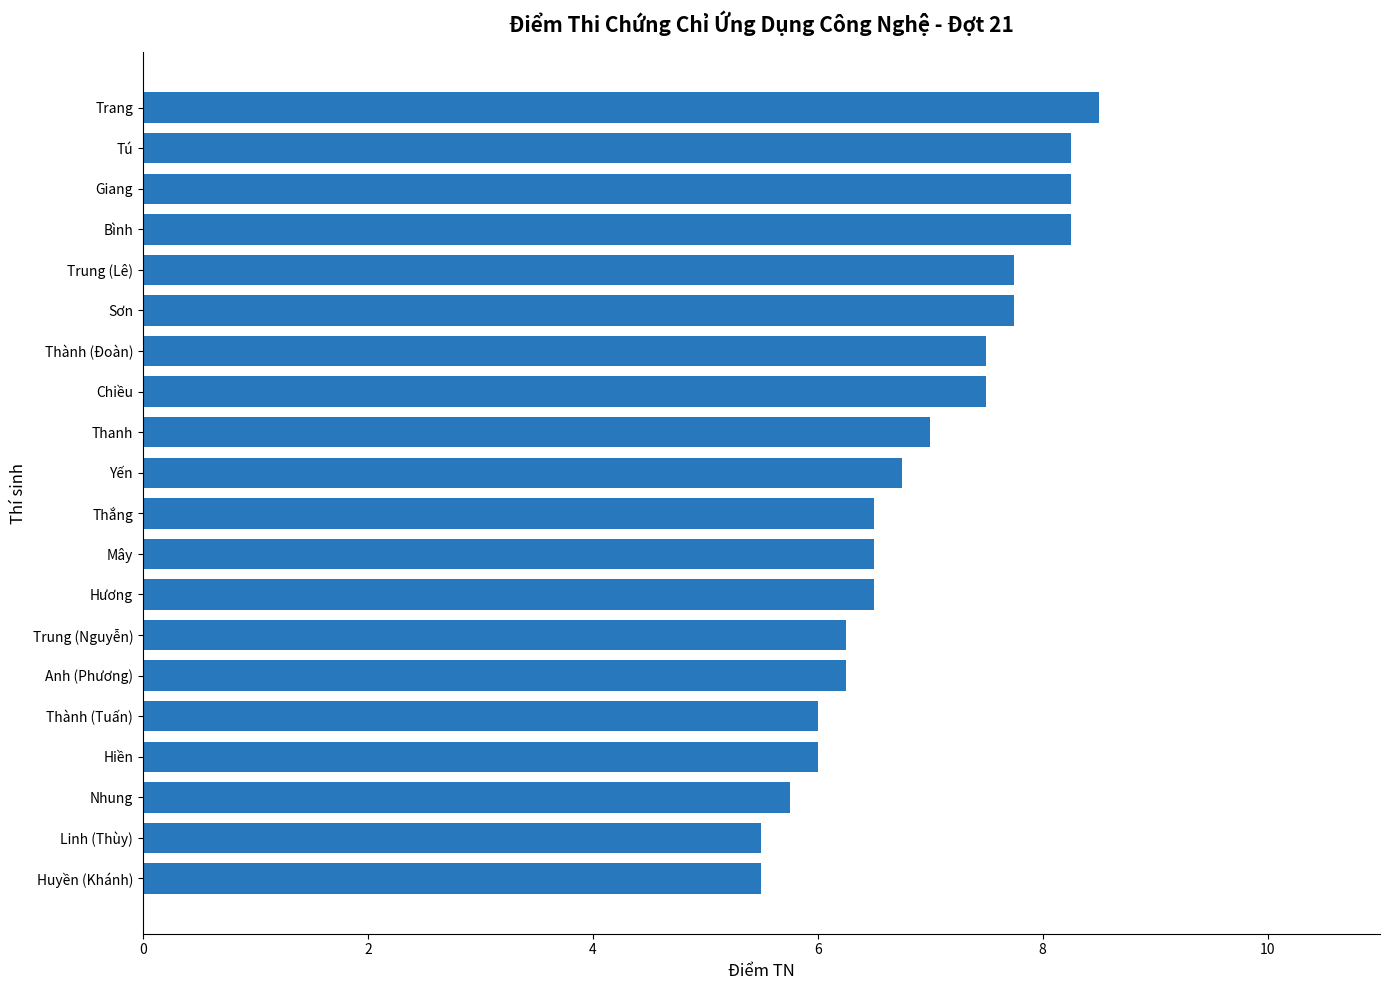

Which has a higher value, Hương or Hiền?

Hương